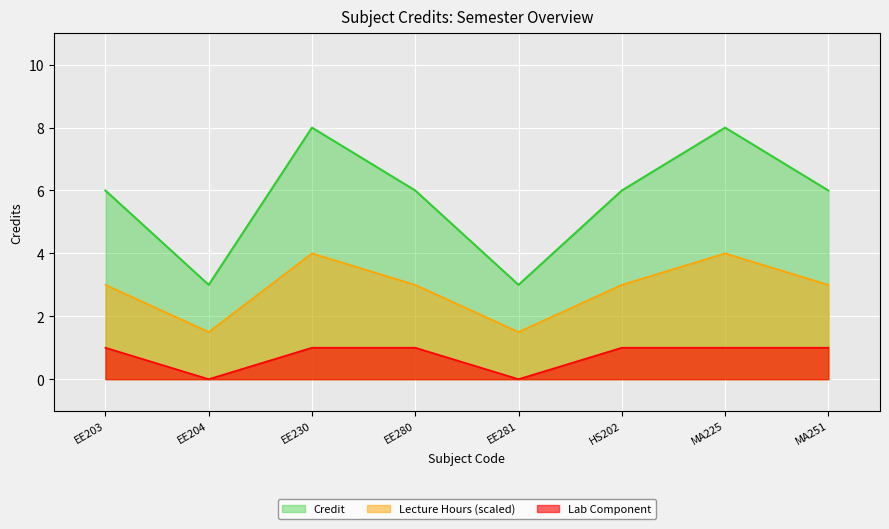

Rank the categories by value from lowest to highest.

EE204, EE281, EE203, EE280, HS202, MA251, EE230, MA225